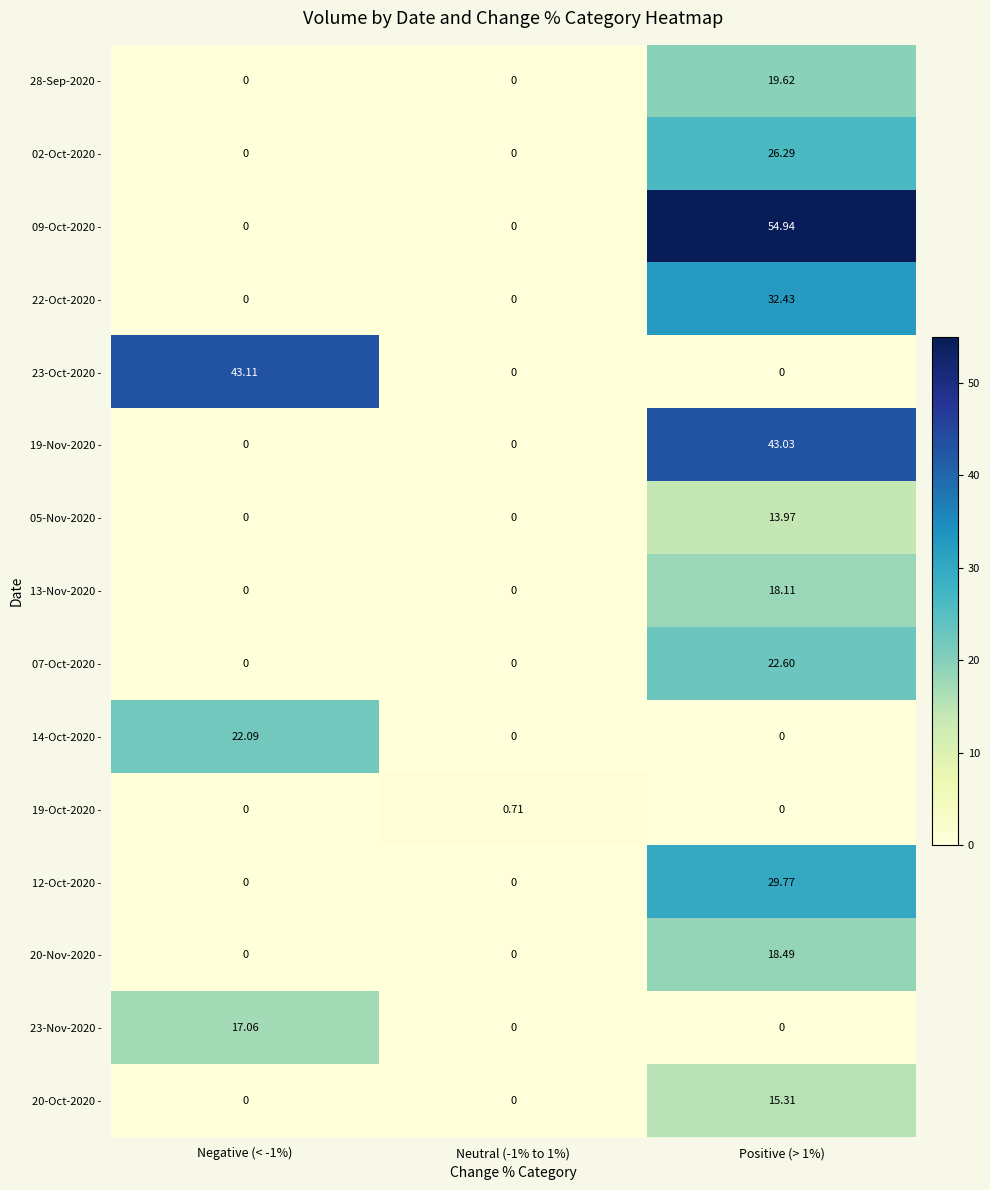

How many values in 14-Oct-2020 - are above zero?

1